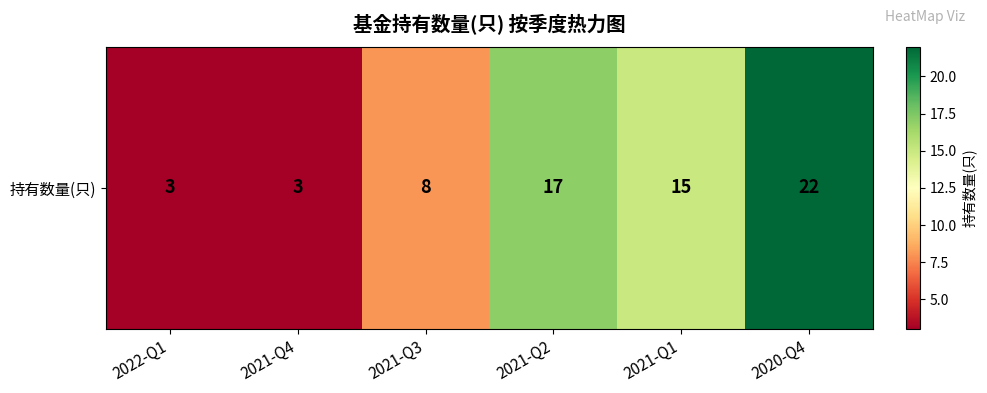

What is the average value?

11